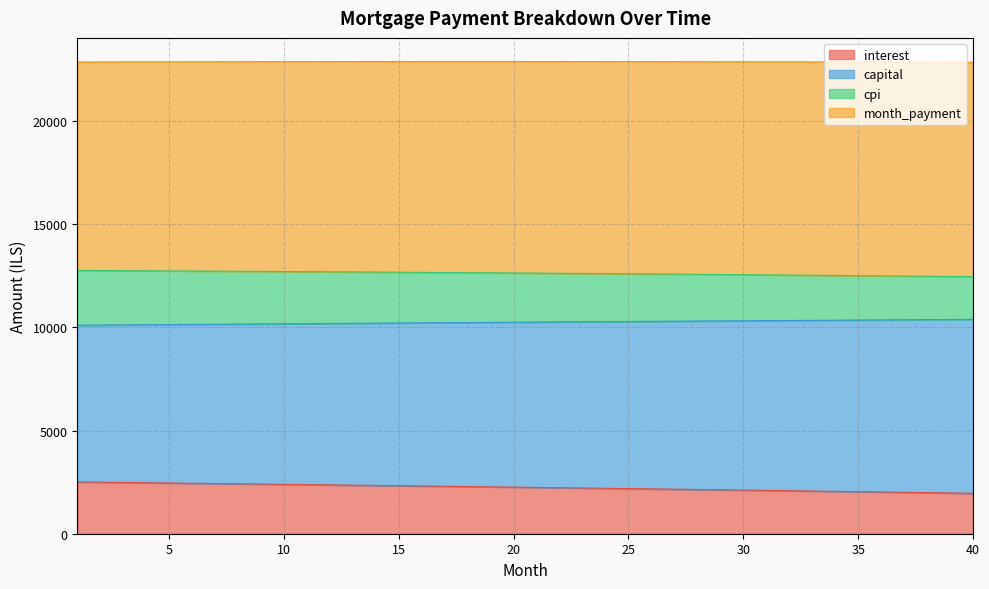

What is the maximum value for interest?

2506.7